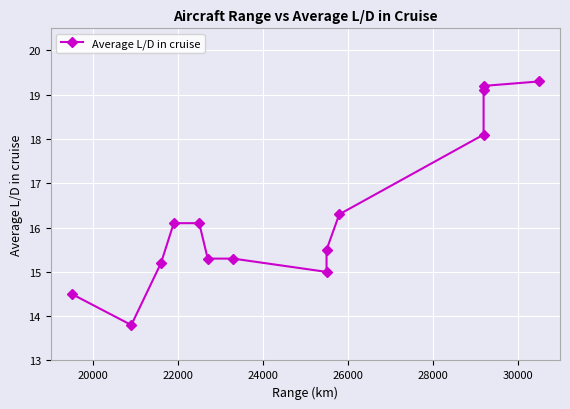

What is the average value?

16.3